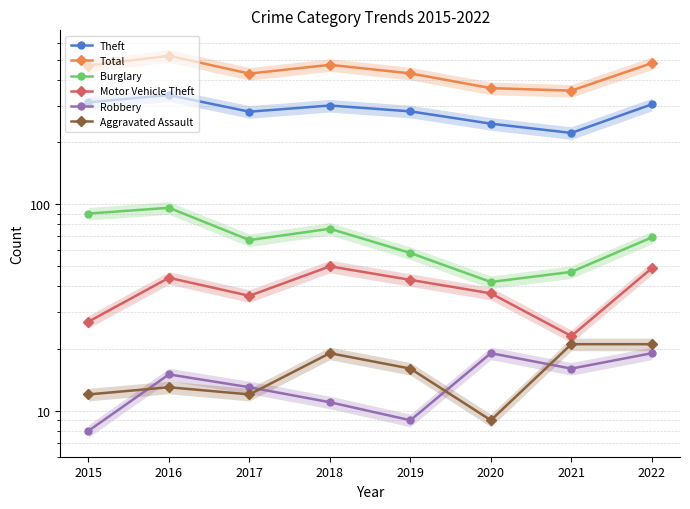

Which has a higher value, 2015 or 2017?

2015